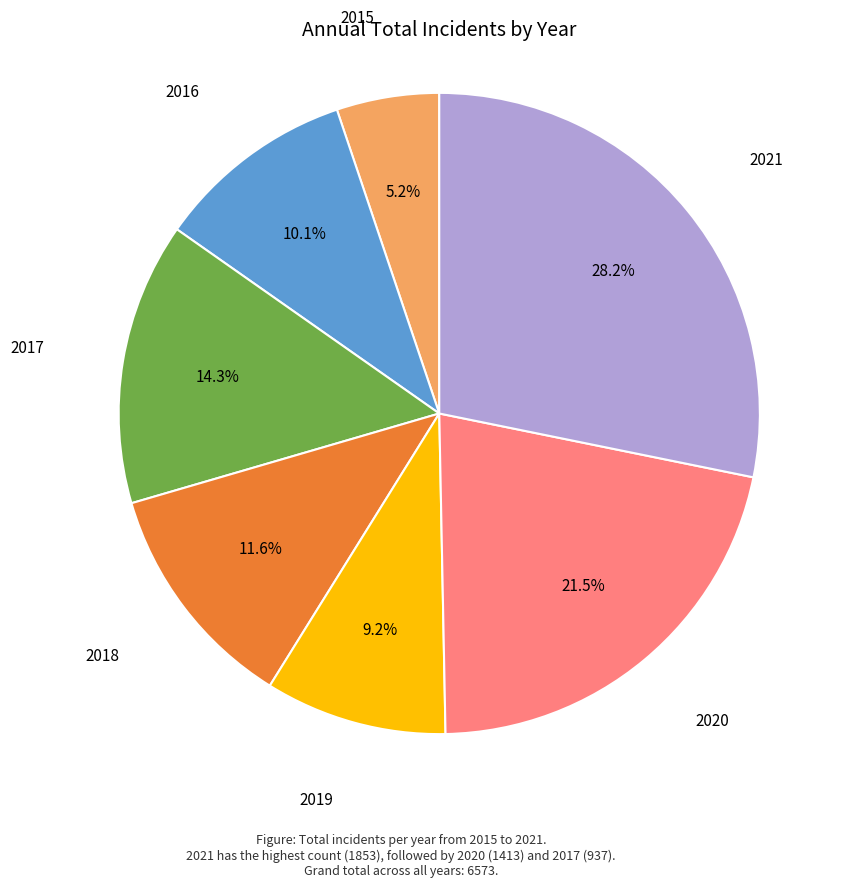

Is there any slice that represents more than half of the pie?

No